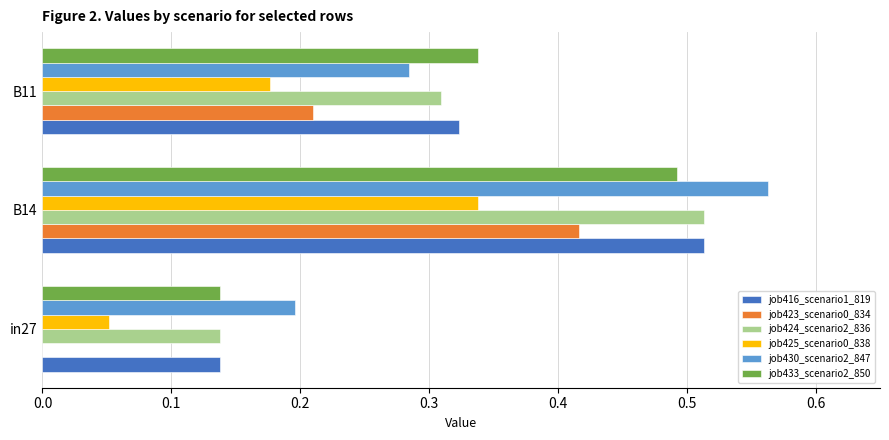

At which category does the chart reach its peak across all series?

B14